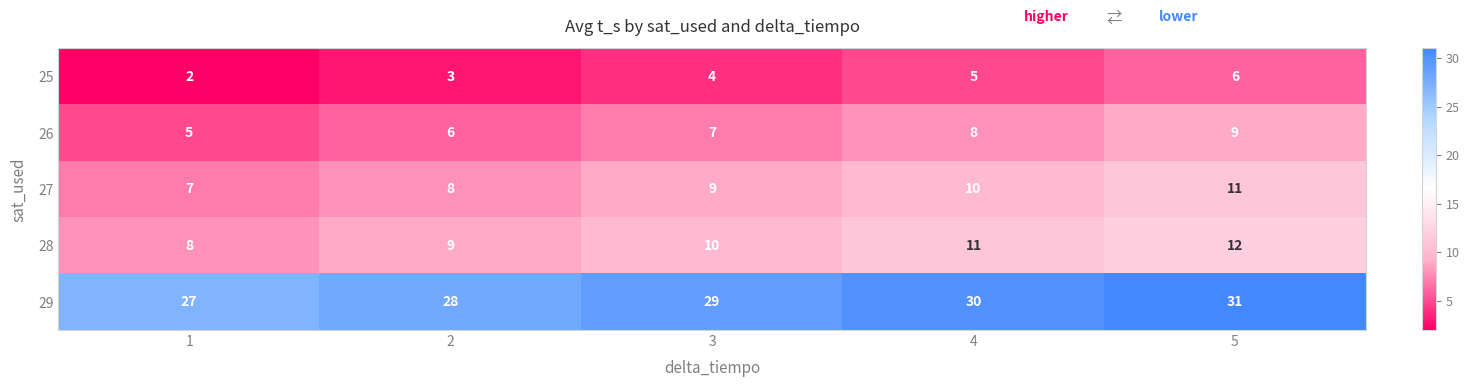

Reading left to right, list all the values displayed in this chart.

25: 1=2	2=3	3=4	4=5	5=6
26: 1=5	2=6	3=7	4=8	5=9
27: 1=7	2=8	3=9	4=10	5=11
28: 1=8	2=9	3=10	4=11	5=12
29: 1=27	2=28	3=29	4=30	5=31